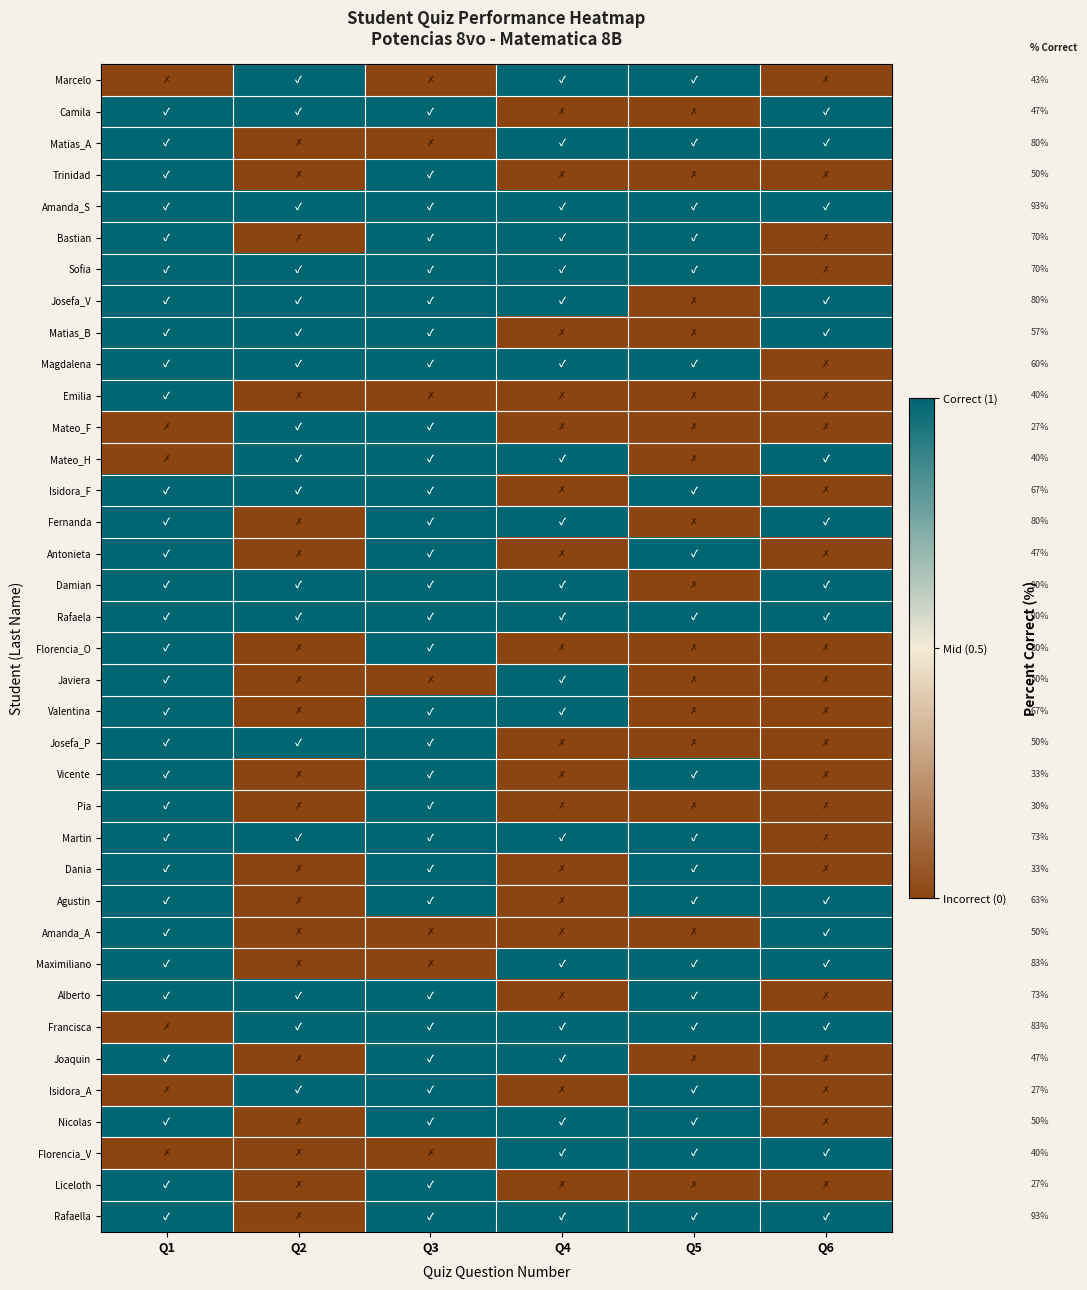

At which category does the chart reach its minimum across all series?

Q1